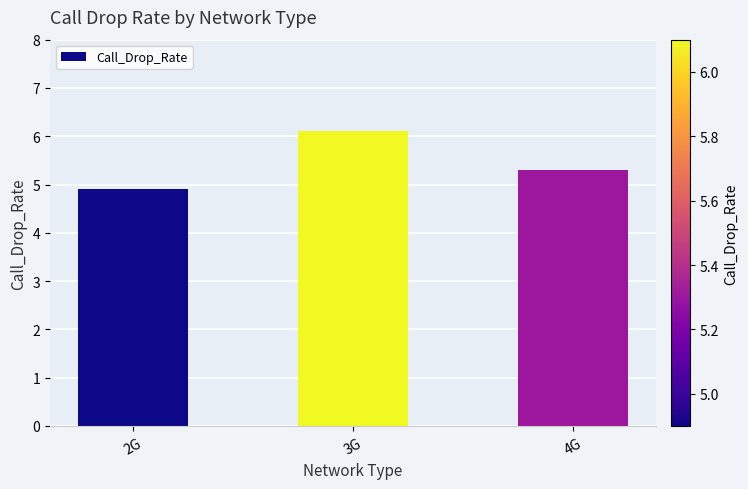

How many bars are there in total?

3